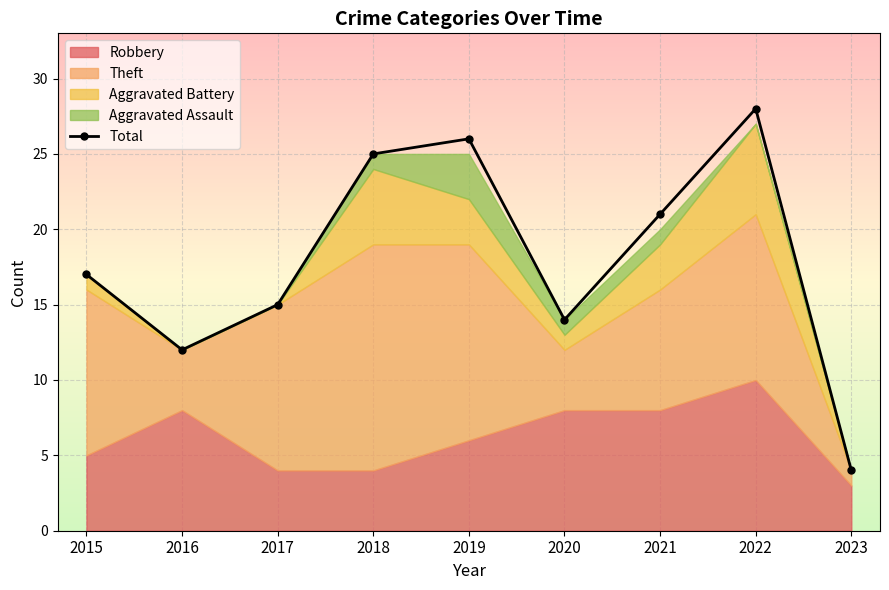

Reading right to left, what are all the values shown in this chart?

4	28	21	14	26	25	15	12	17